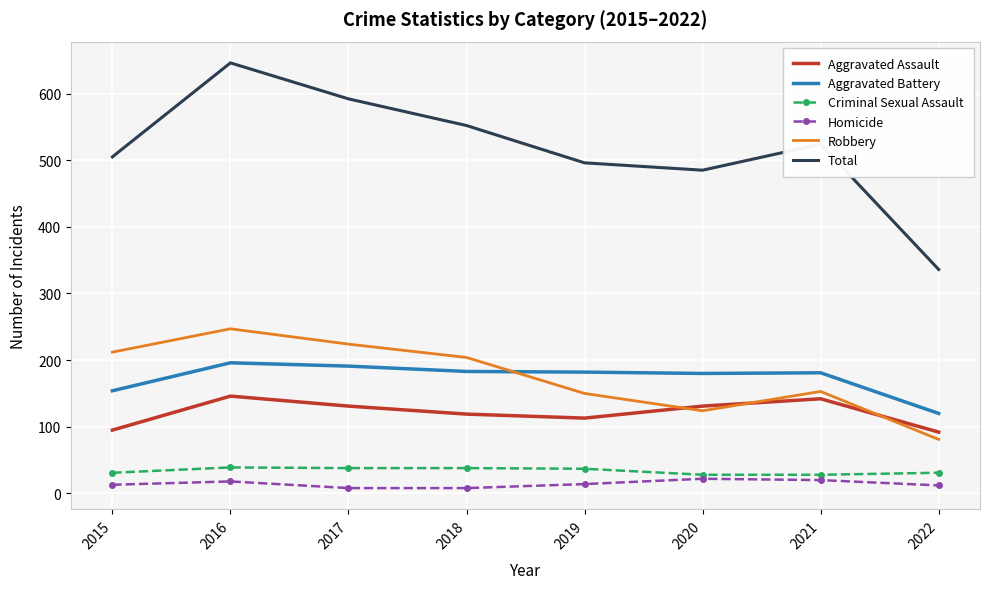

True or false: Aggravated Battery and Homicide intersect in this chart.

False